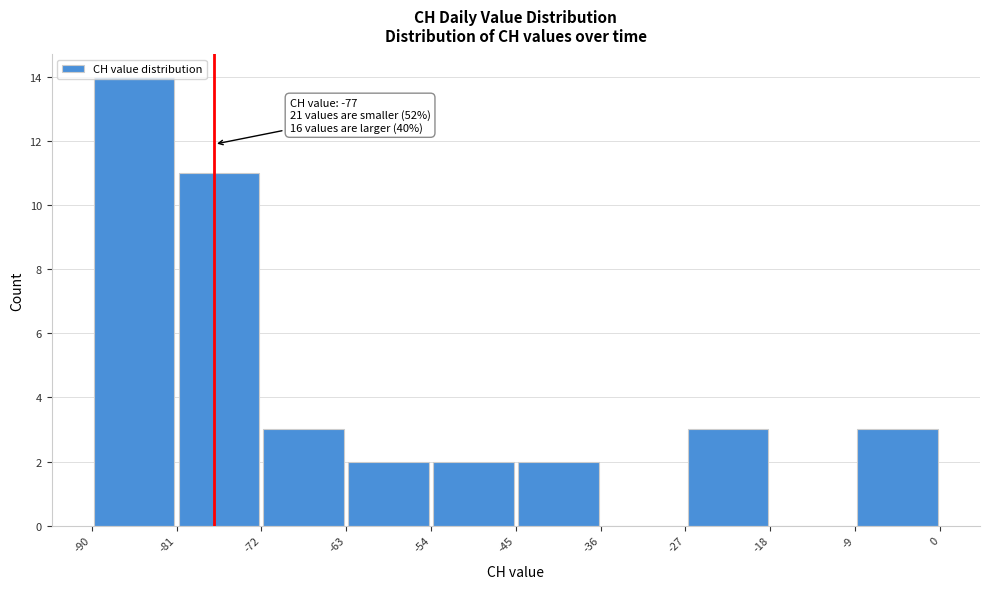

Over which range of the x-axis is the bar tallest?

-90 to -81